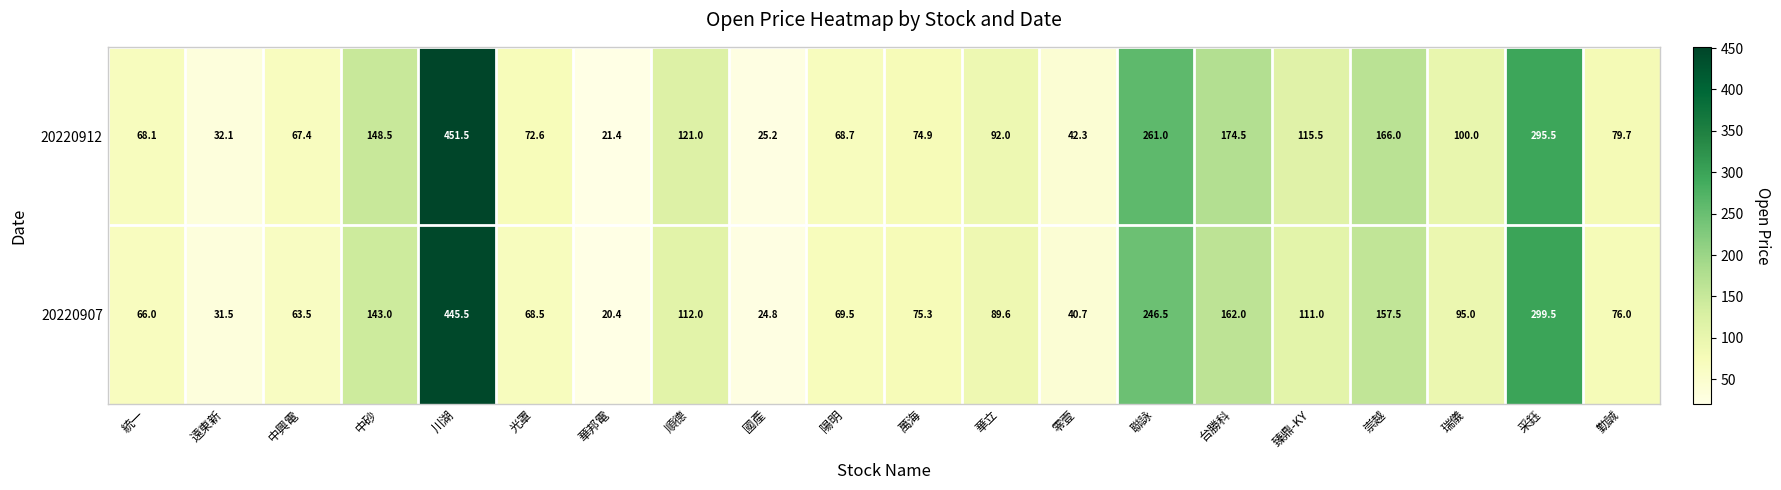

Which series has the largest total across all categories?

20220912